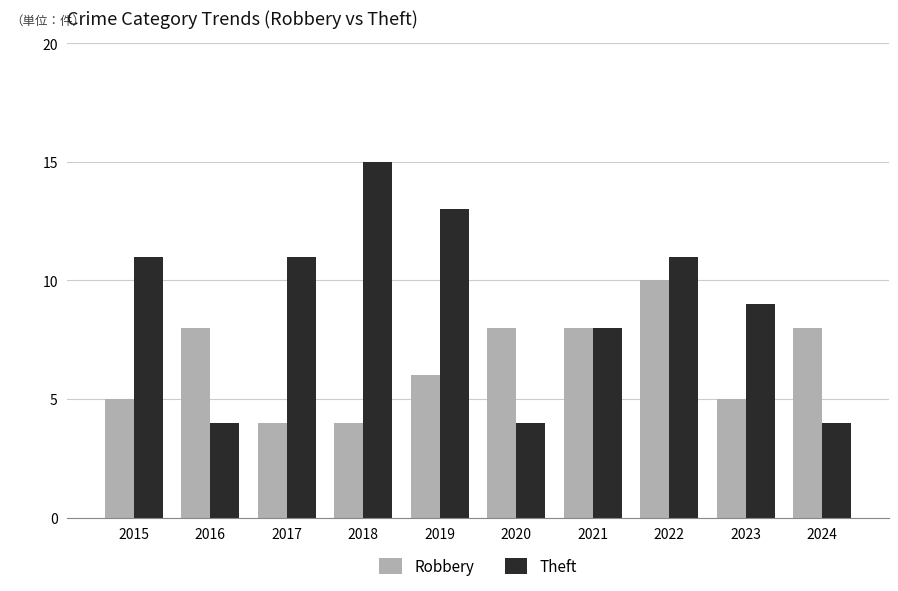

Does the chart contain stacked bars?

No